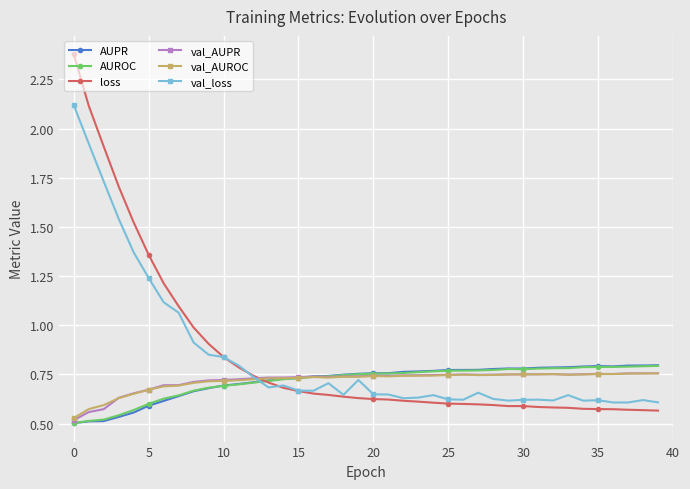

Which series has the widest spread of values?

loss